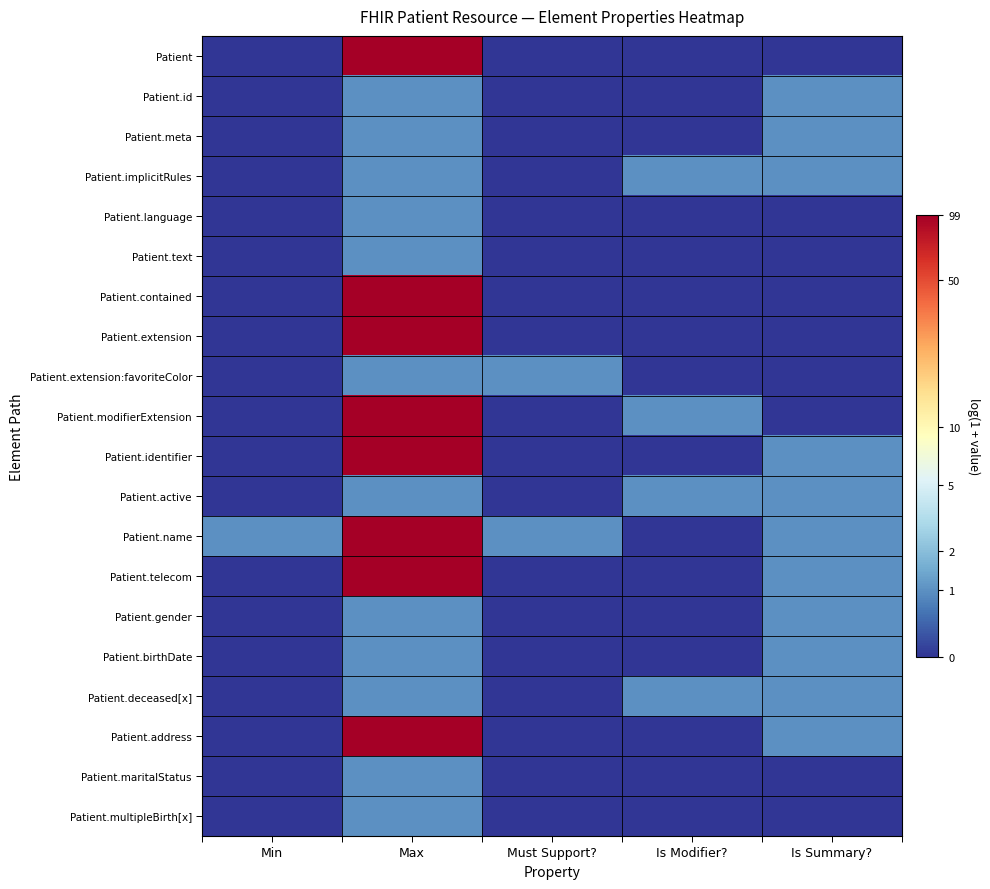

What is the difference between the highest and lowest values at Must Support??

0.7